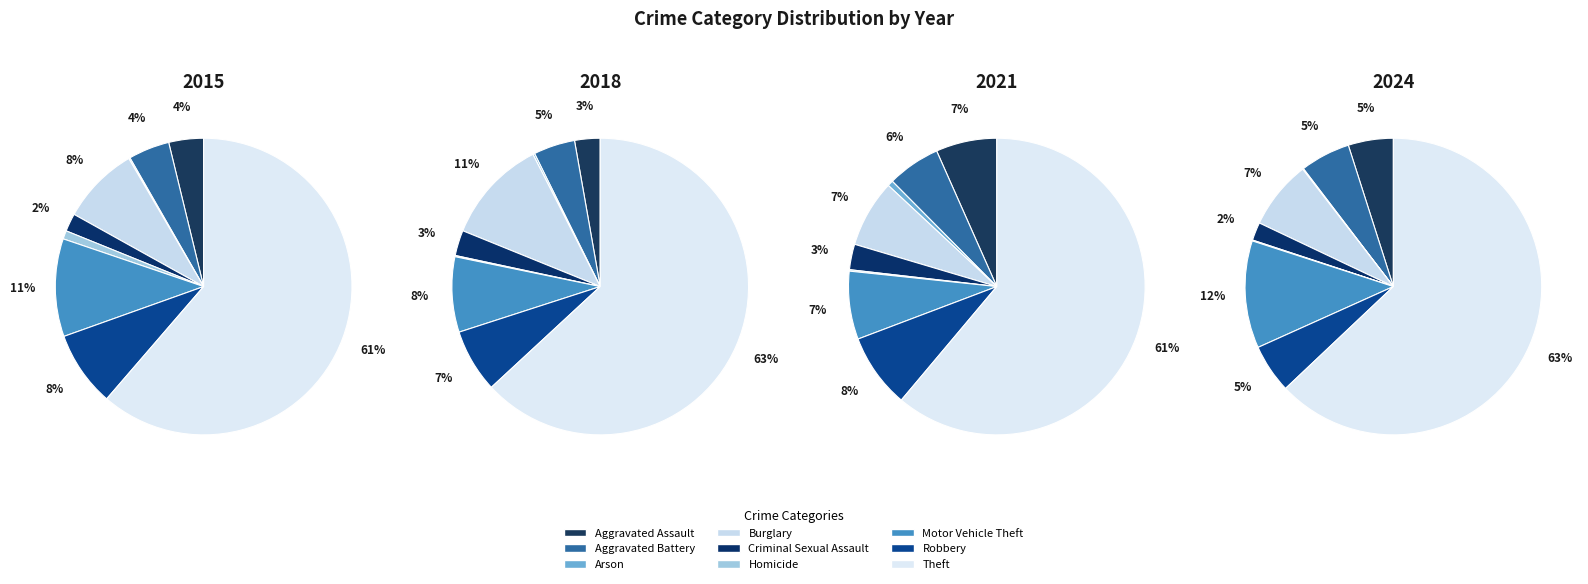

To the nearest percent, what is the combined percentage of Theft and Motor Vehicle Theft?

75%